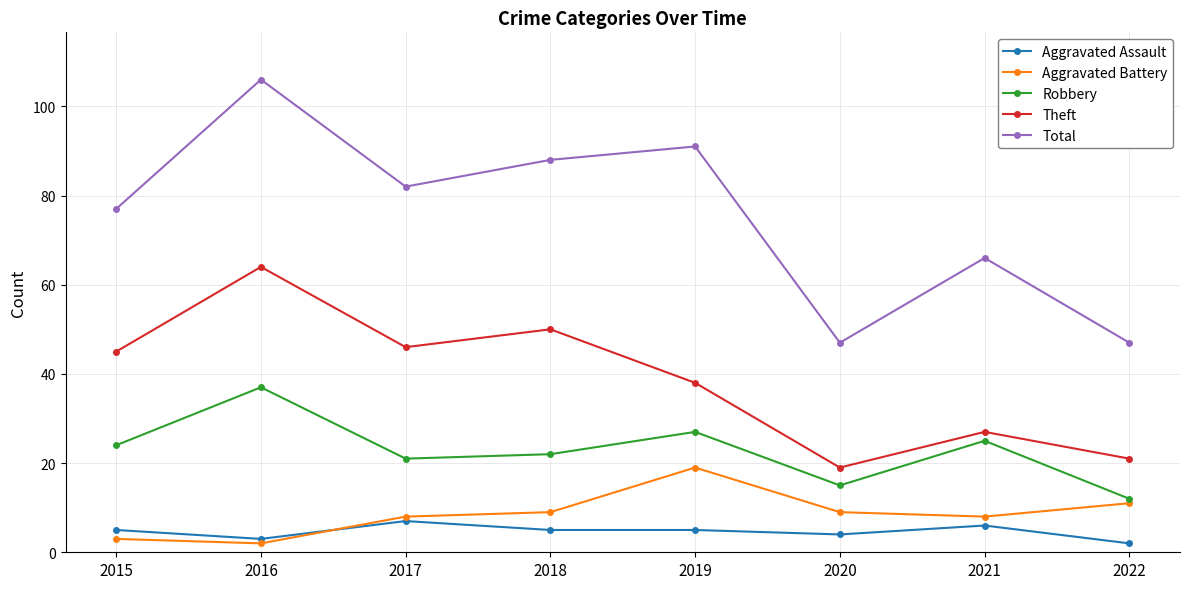

Which series has the largest range (max minus min)?

Total